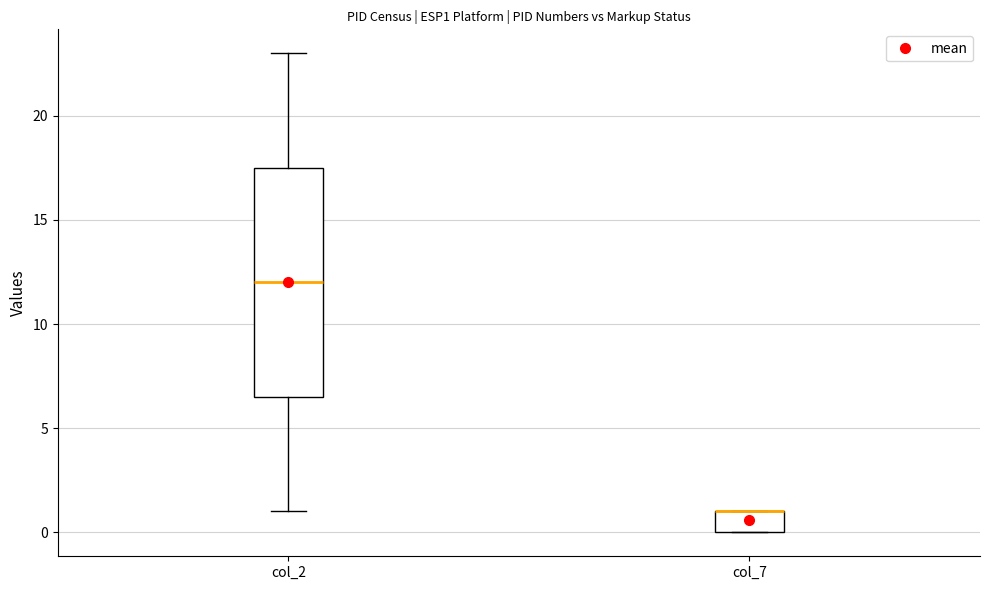

Where is the lower edge of the box for col_2 on the y-axis? The values are not printed on the chart, so give them approximately, as read against the axis.

6.5